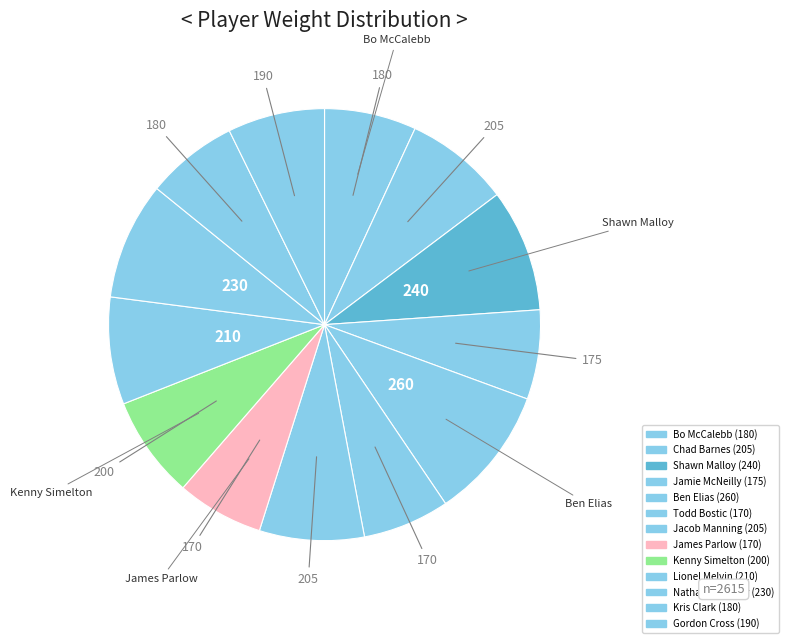

To the nearest percent, what is the difference between the Ben Elias and Kris Clark slice percentages?

3%